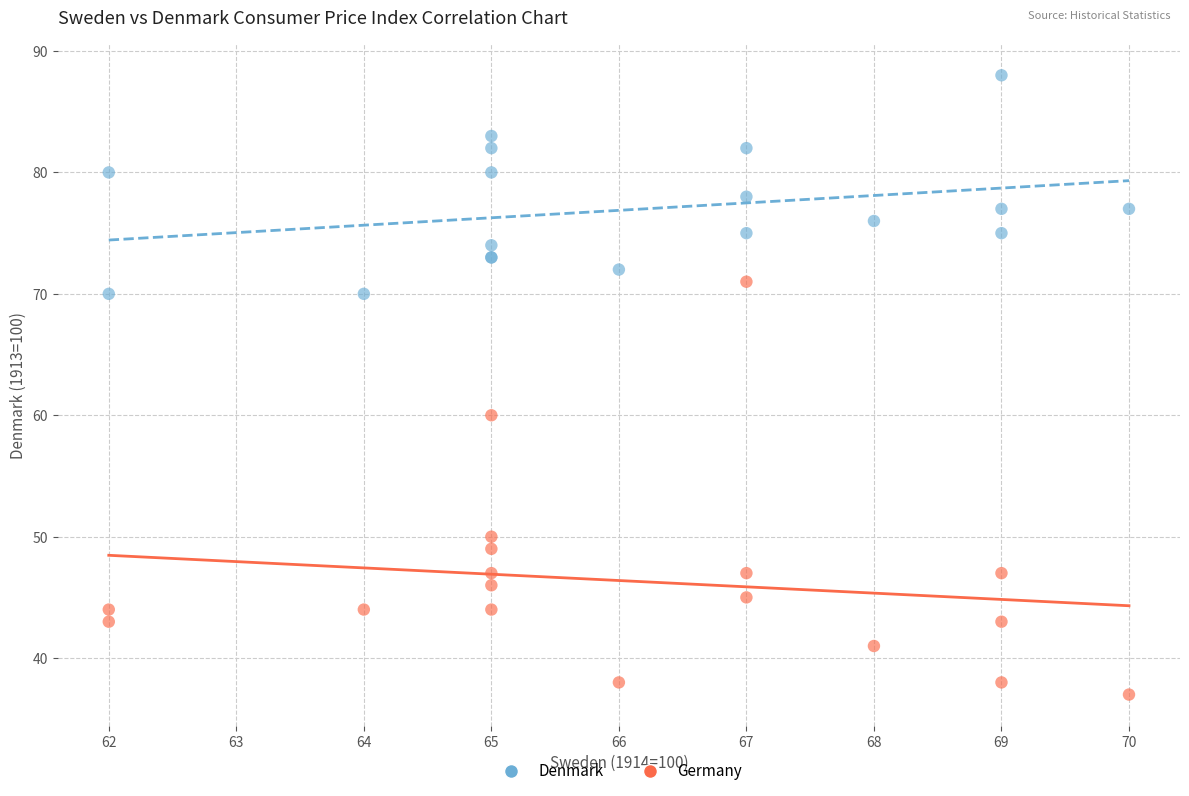

In the Germany series, what Y value is closest to 54?

50